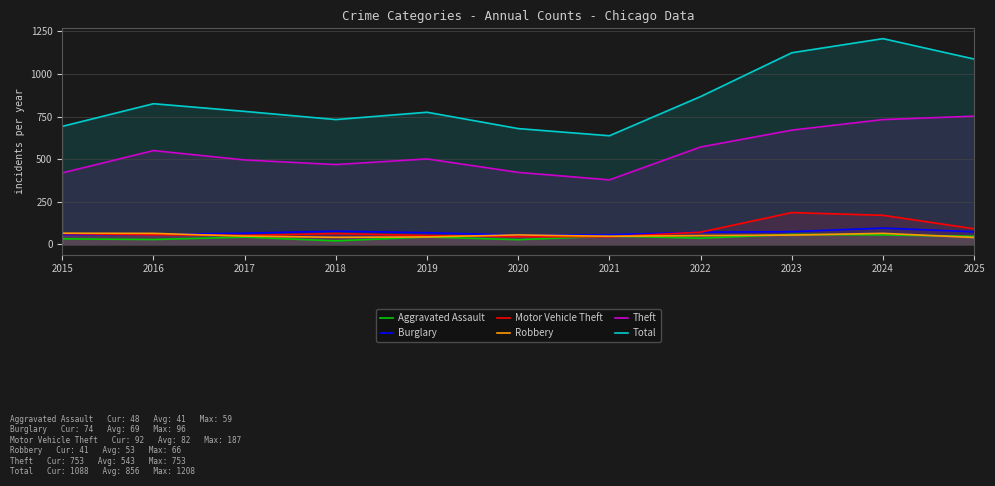

At which category does Total reach its first local valley?

2018